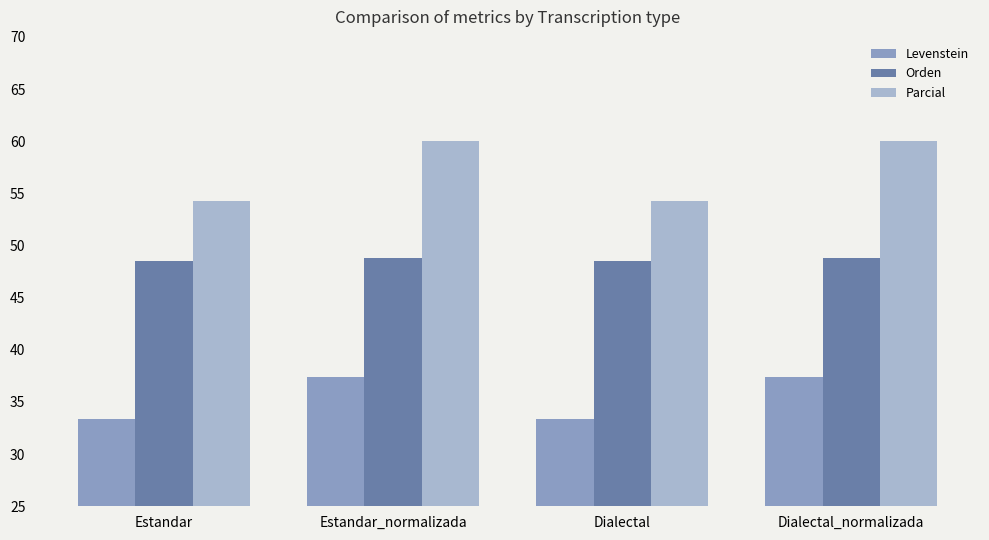

Is the value of Parcial at Estandar greater than the value of Orden at Dialectal?

Yes